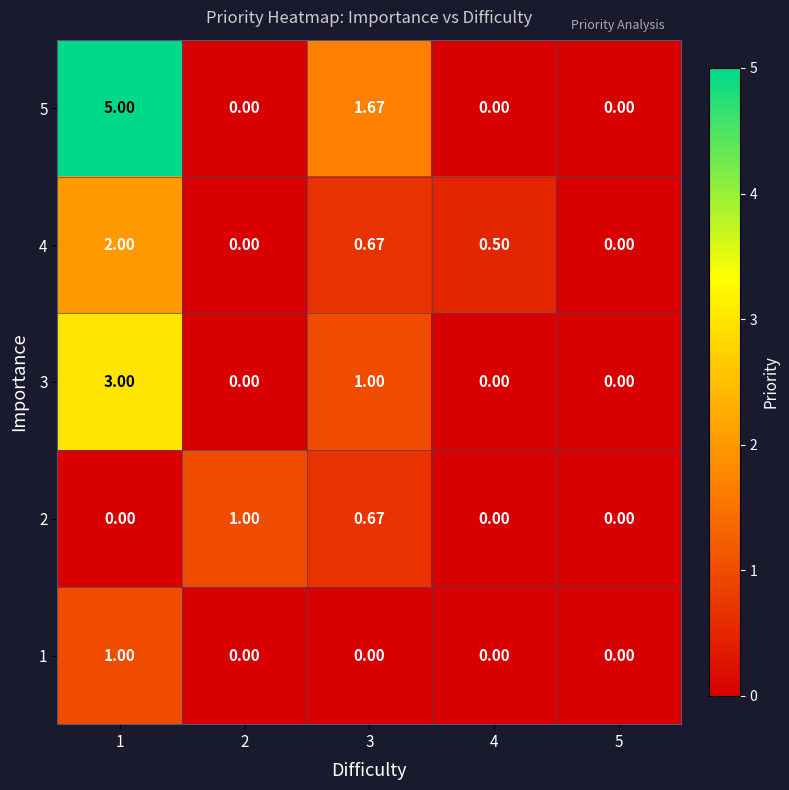

Is the value of 5 at 1 greater than the value of 3 at 4?

Yes